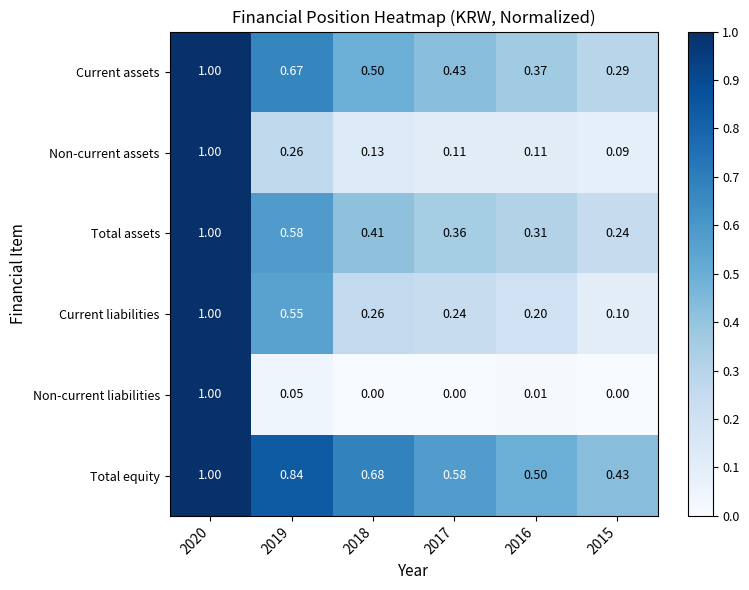

Which series has the largest total across all categories?

Total equity